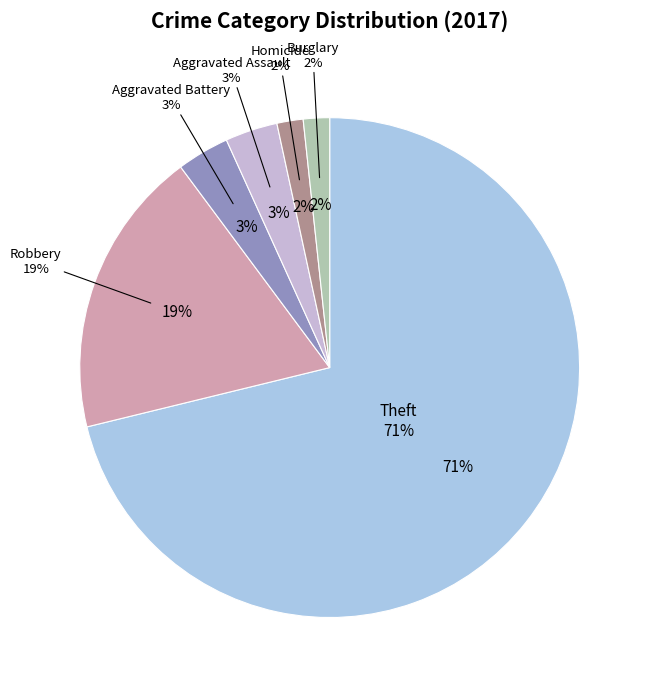

Which category accounts for the majority?

Theft